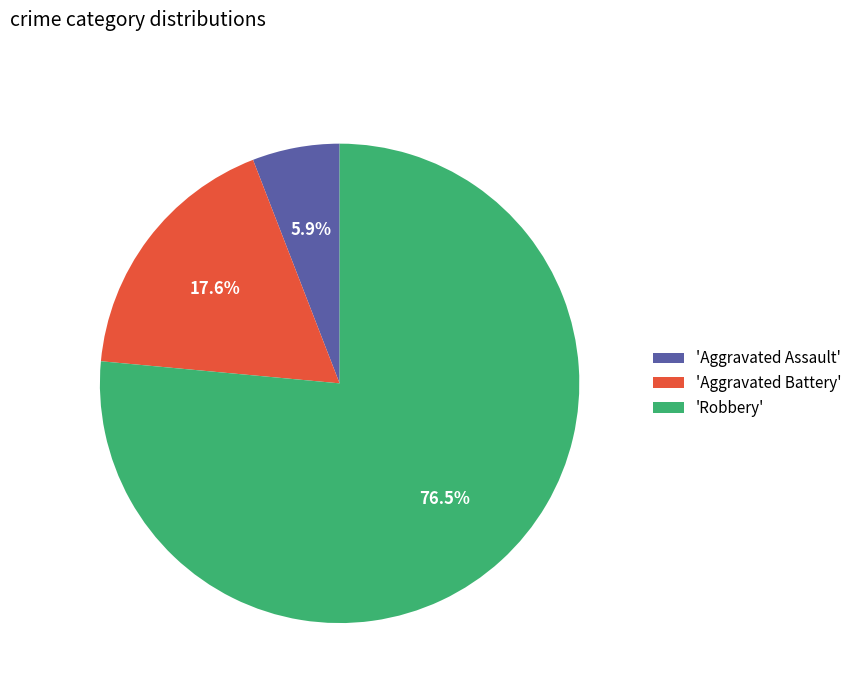

Which slice is the largest?

'Robbery'